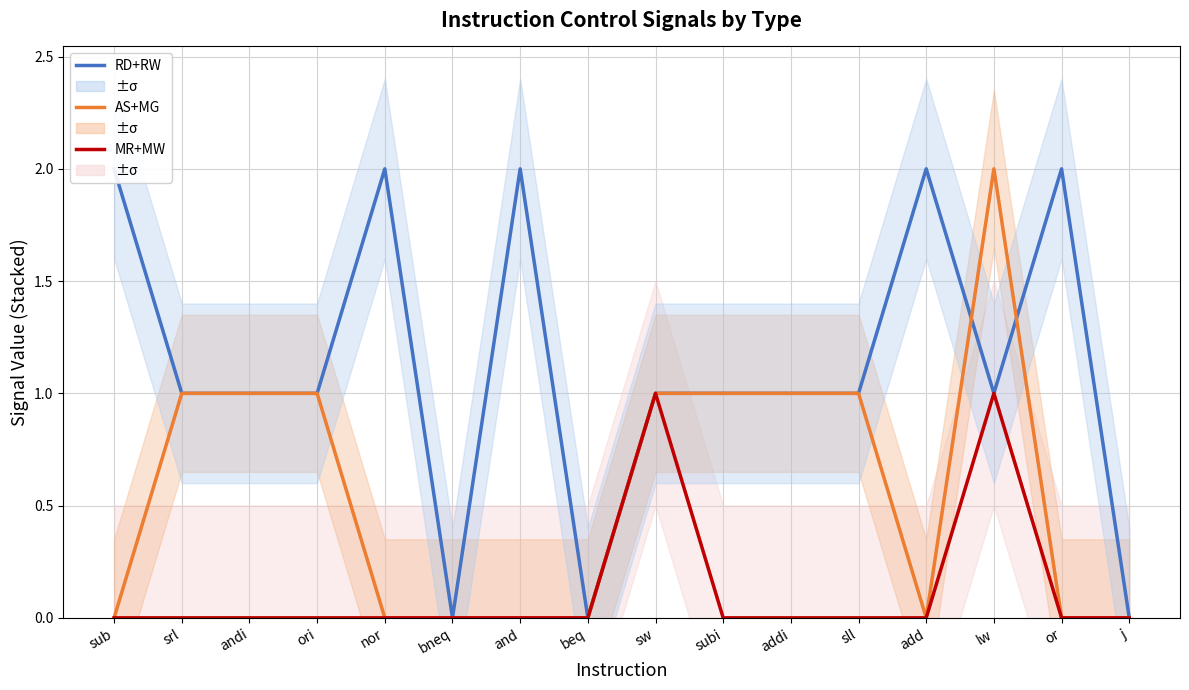

What position from the left is addi?

11